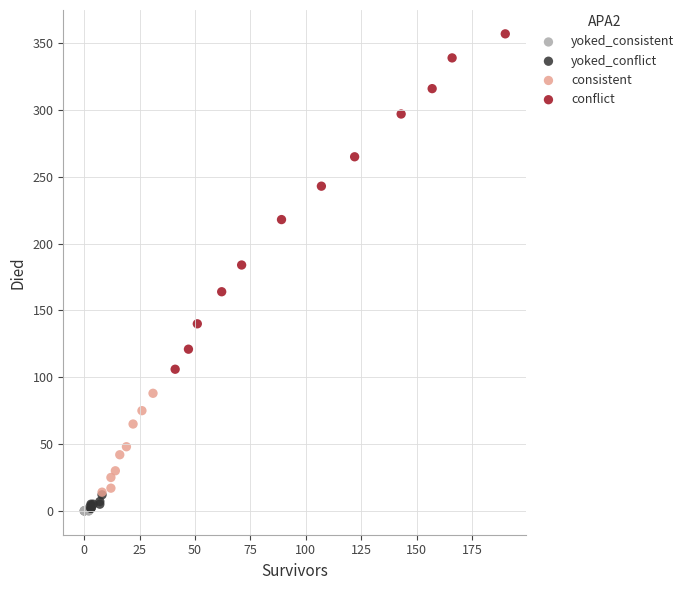

Which series has the largest Y range (max minus min)?

conflict